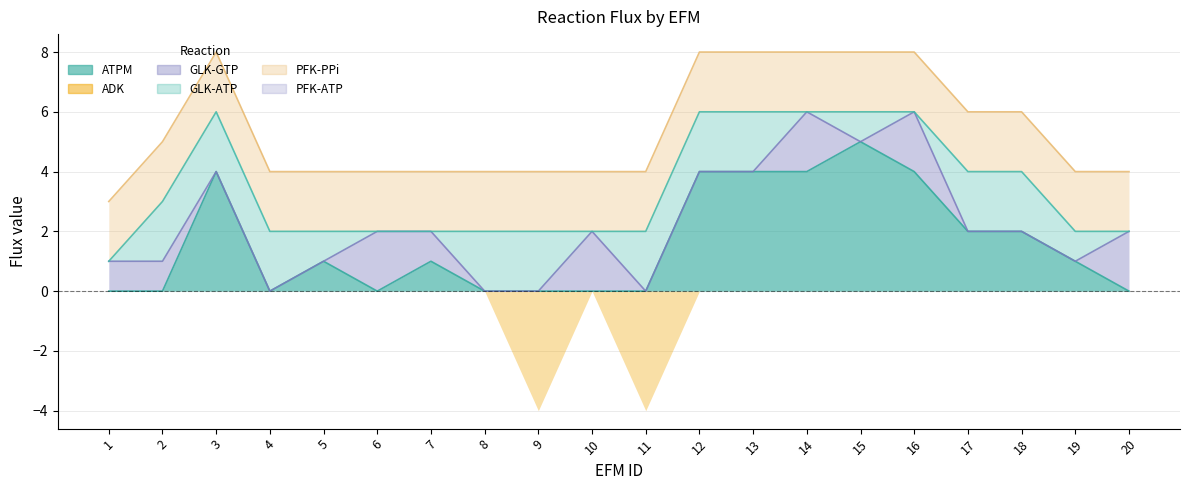

What is the total value across all series at 6?

4